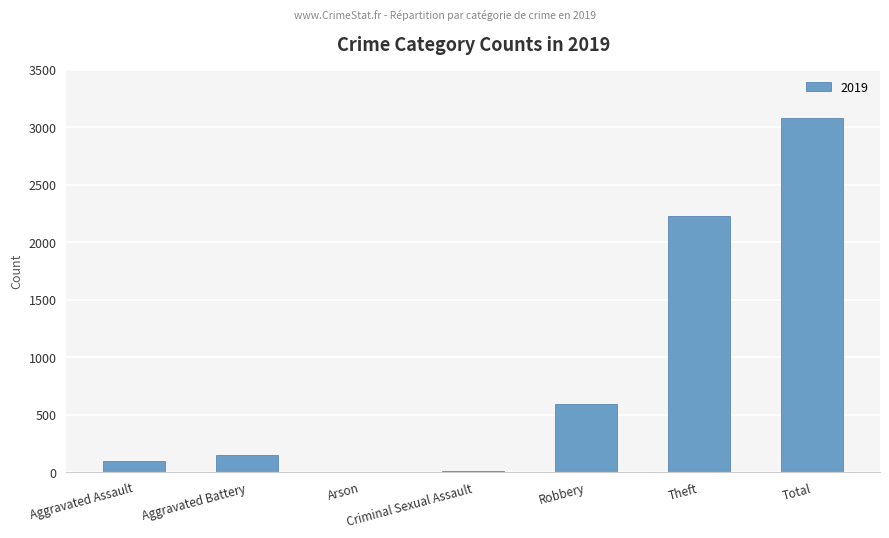

Where is the data nearest to the value 1540?

Theft